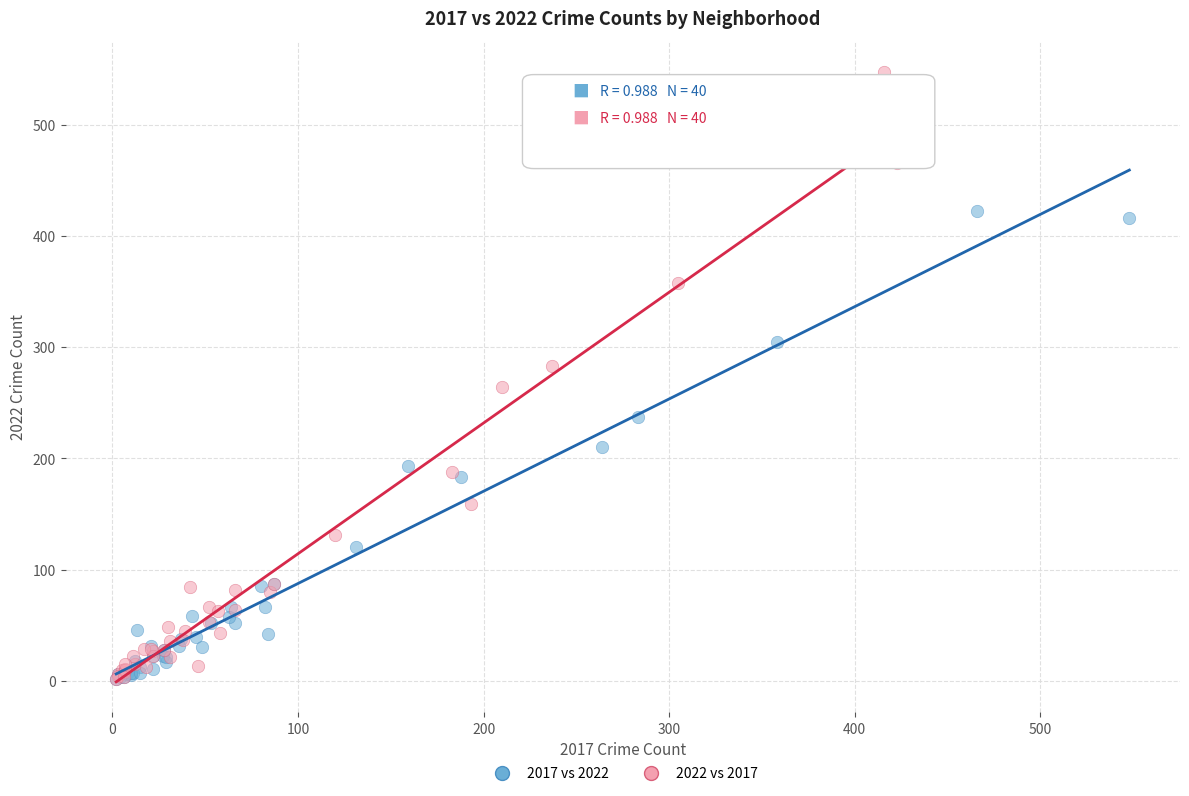

Which series has the largest Y range (max minus min)?

2022 vs 2017